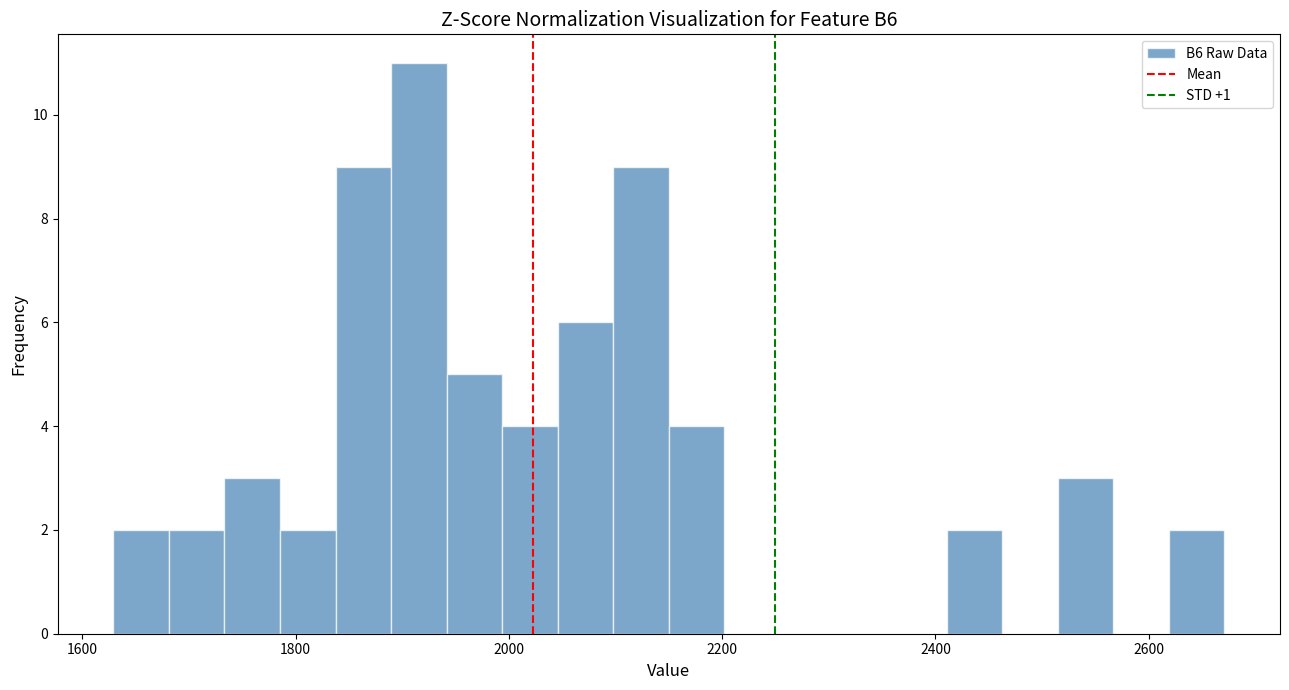

Read against the x-axis, roughly where is the centre of the tallest bar?

1920